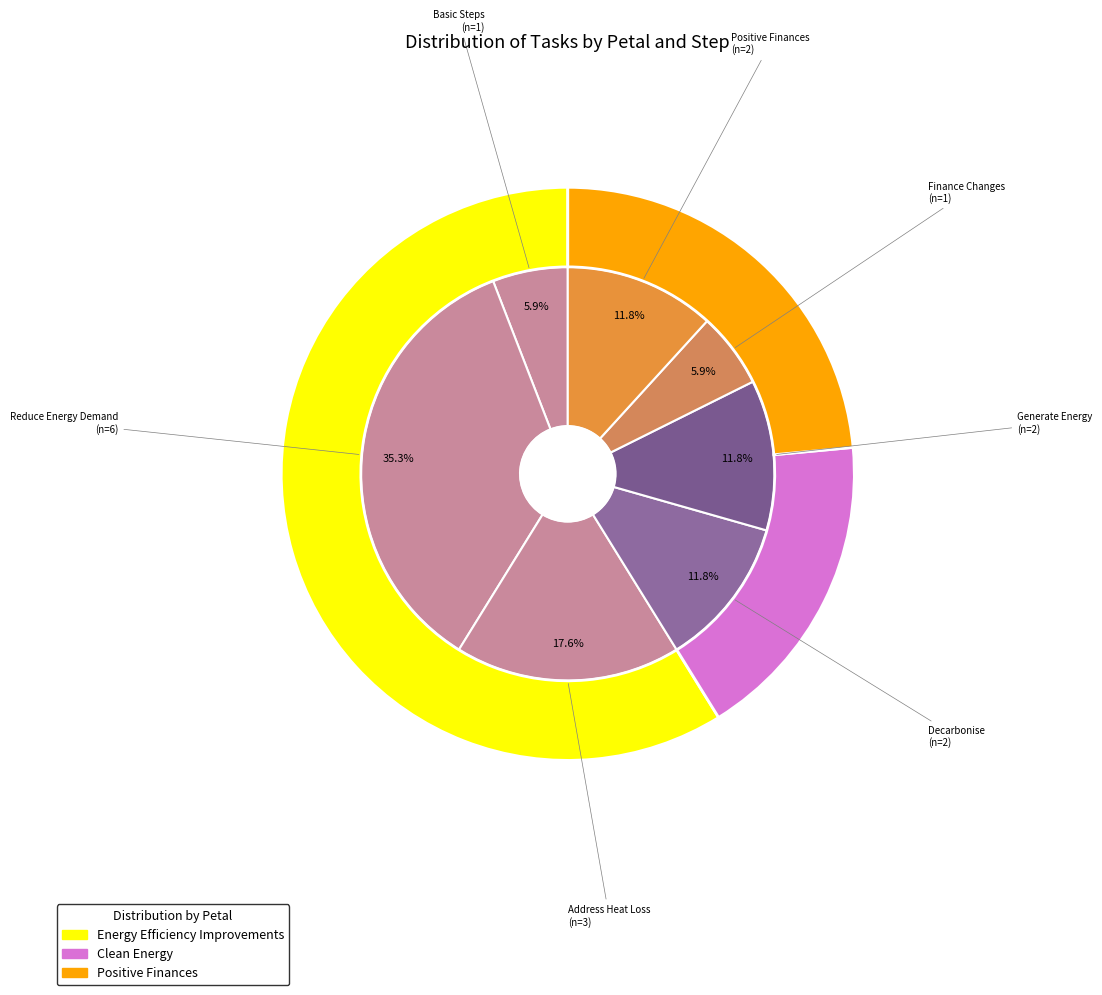

Combined, what portion of the pie is Clean Energy - Decarbonise and Clean Energy - Generate Energy?

23.5%